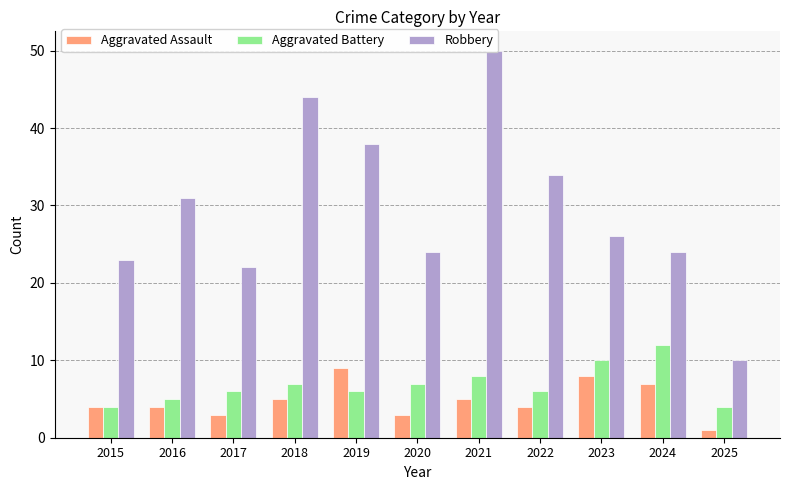

Which series changed the most between 2015 and 2022?

Robbery